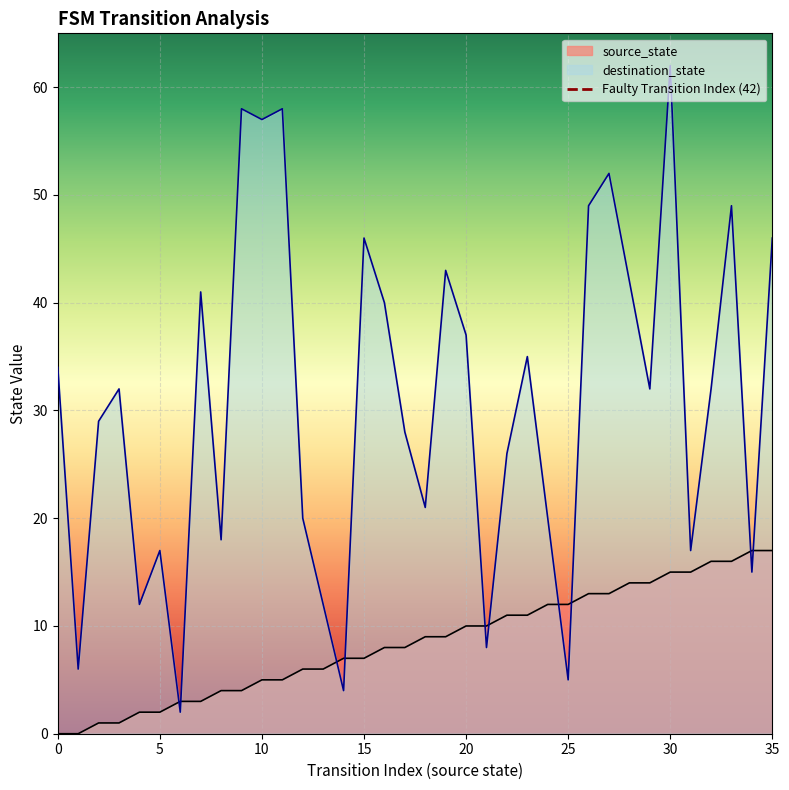

The value of destination_state at 15 is 46. True or false?

True